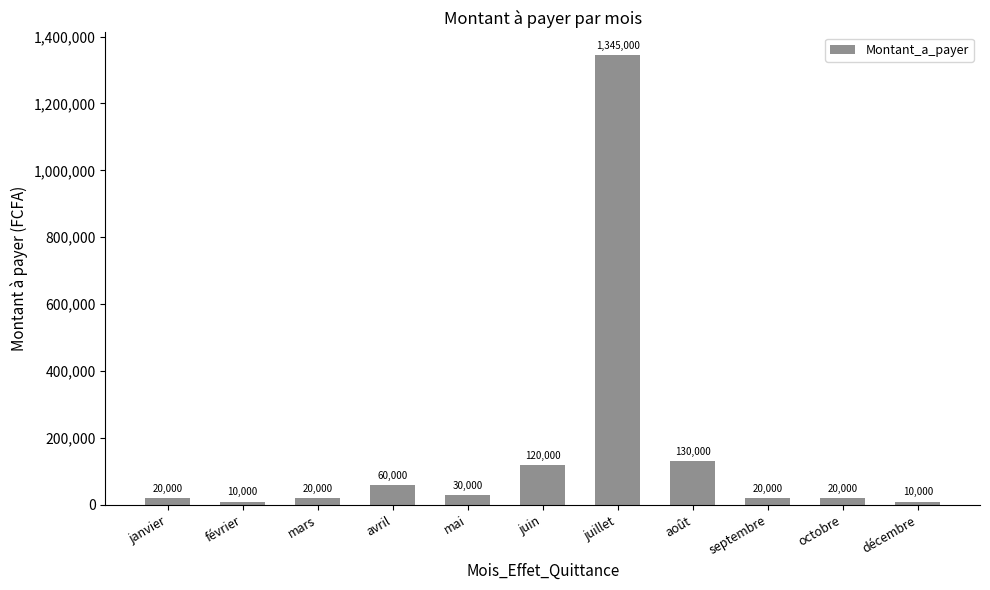

What is the change in value from mai to août?

+100000